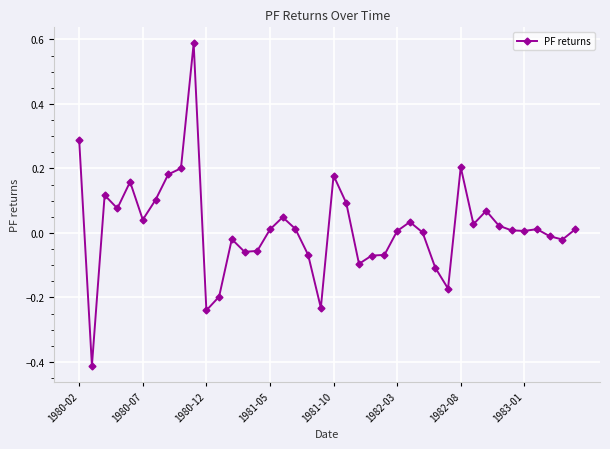

True or false: there are more than 1 points higher than both neighbors.

True